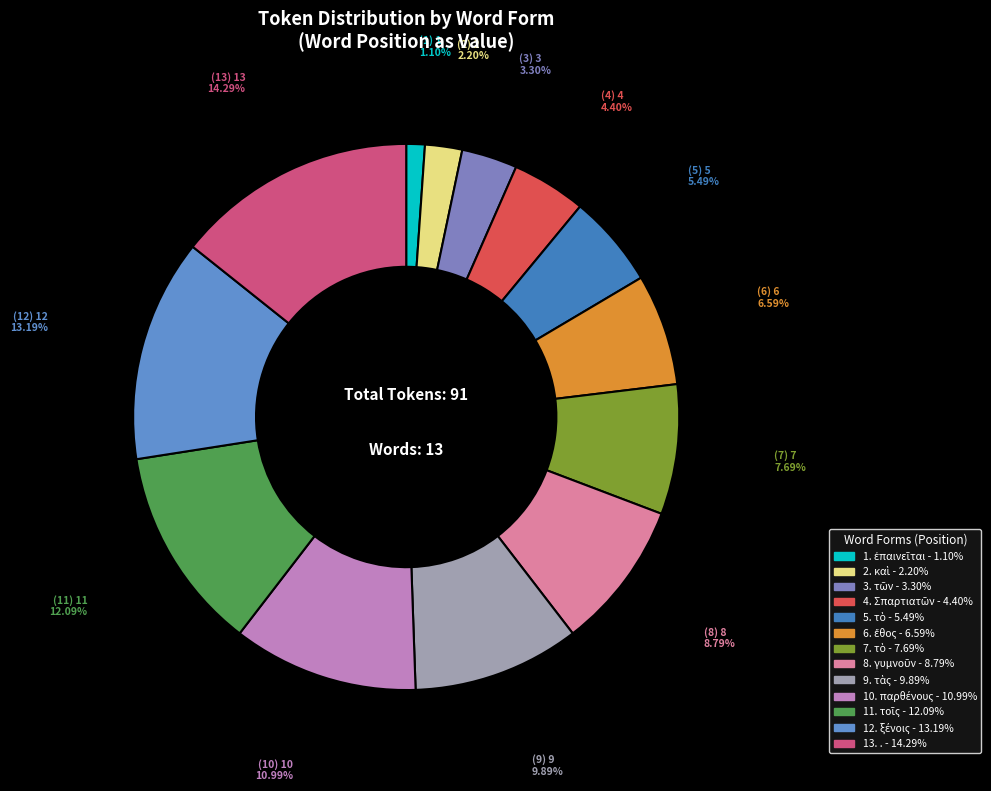

Rank the categories by value from lowest to highest.

ἐπαινεῖται, καὶ, τῶν, Σπαρτιατῶν, τὸ, ἔθος, τὸ, γυμνοῦν, τὰς, παρθένους, τοῖς, ξένοις, .